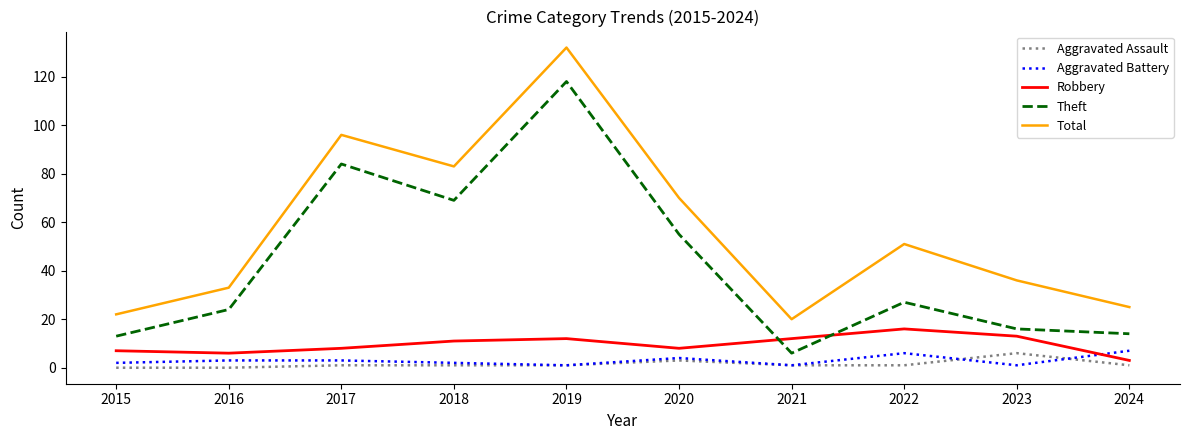

Count the number of data series in this chart.

5